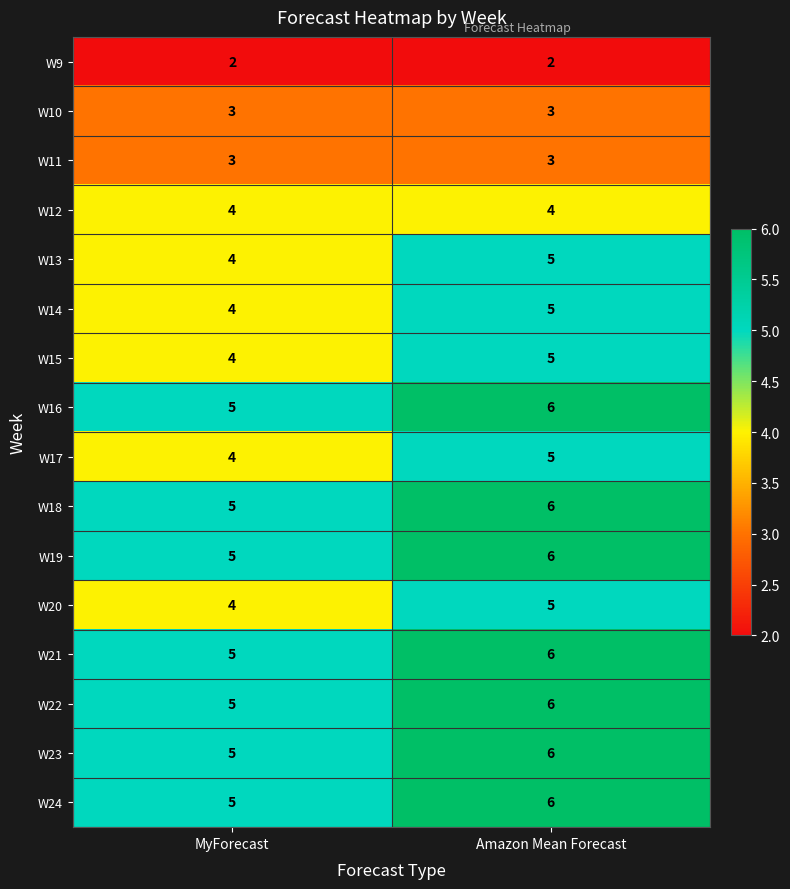

Is it true that W18 equals 7 at MyForecast?

False